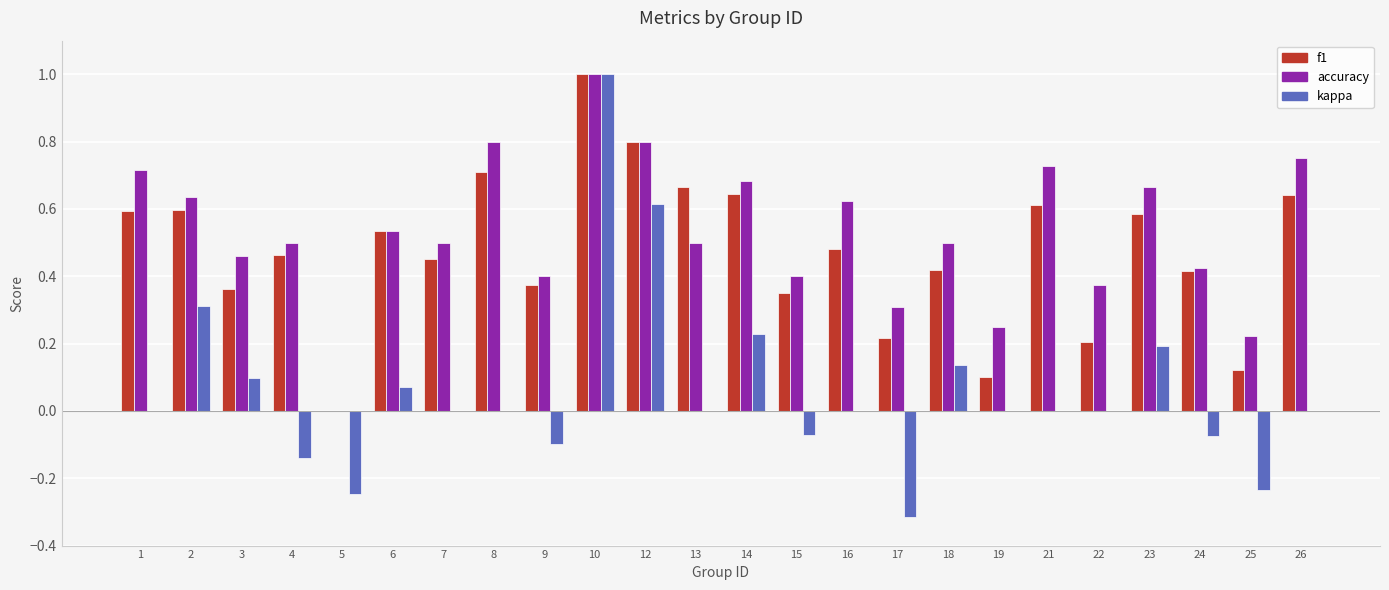

At which category is the sum across all series the highest?

10